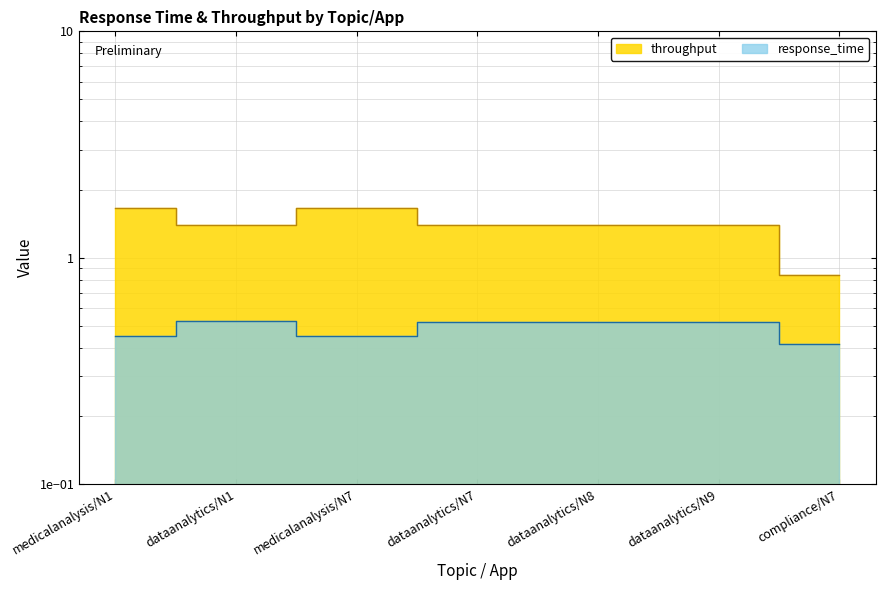

What is the average value of the throughput series?

1.4